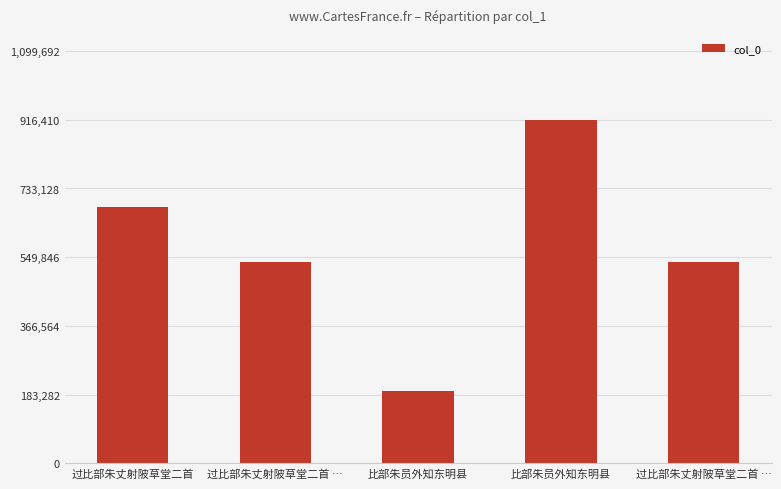

What is the minimum value shown in the chart?

192598